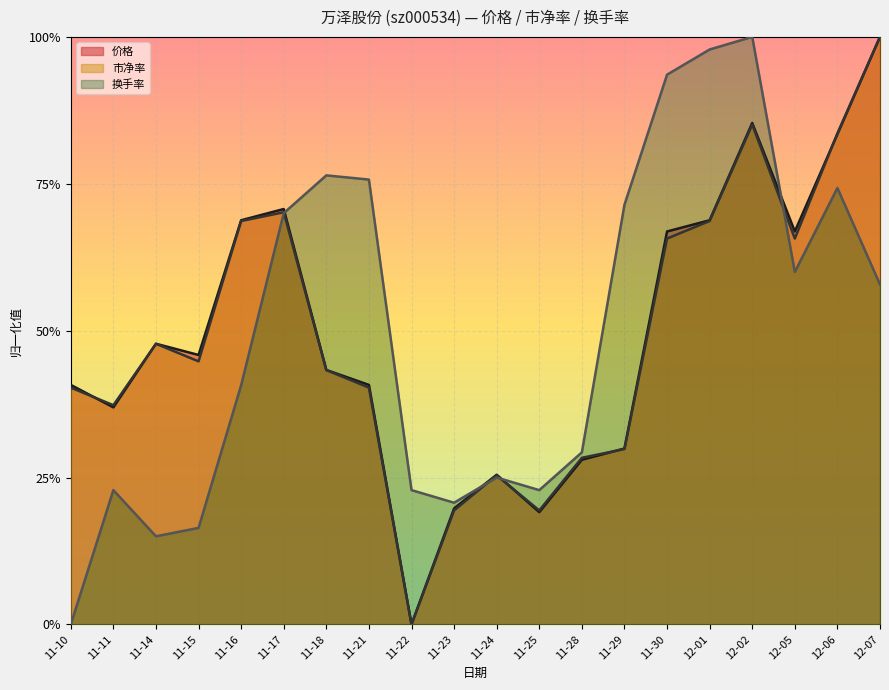

True or false: 换手率 and 价格 cross at least once.

True